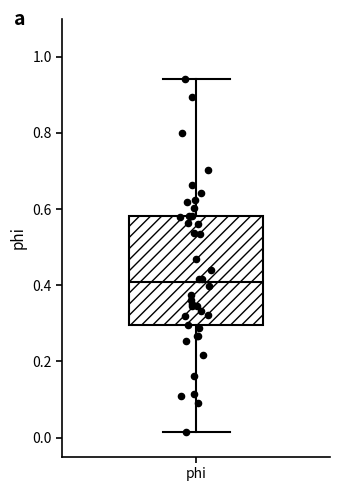

Where does the lower whisker of the box for phi end on the y-axis? The values are not printed on the chart, so give them approximately, as read against the axis.

0.02